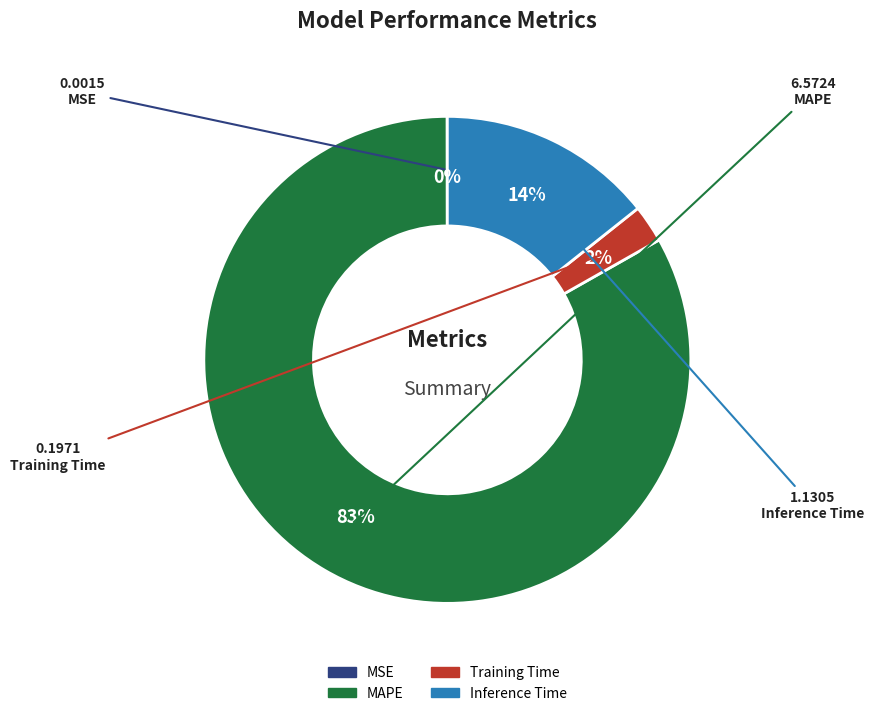

Between MAPE and Inference Time, which is larger?

MAPE